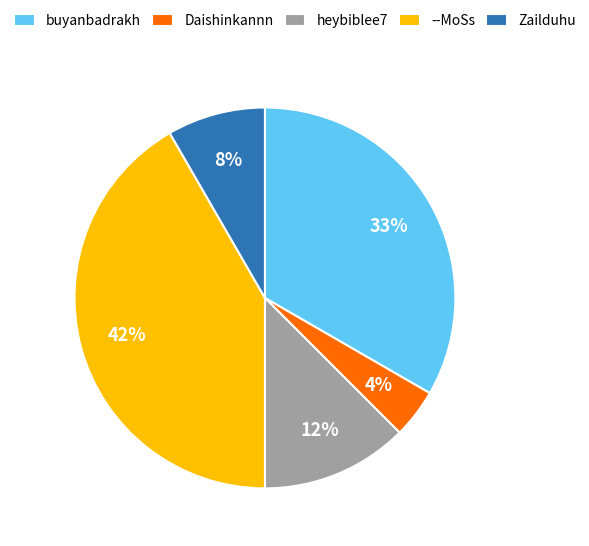

Is the sum of Zailduhu and buyanbadrakh greater than half?

No